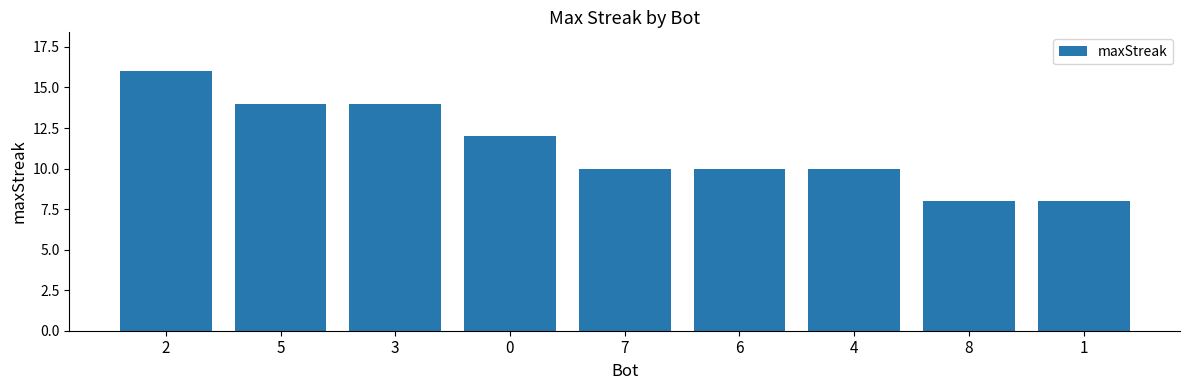

What is the difference between the second highest and second lowest values?

6